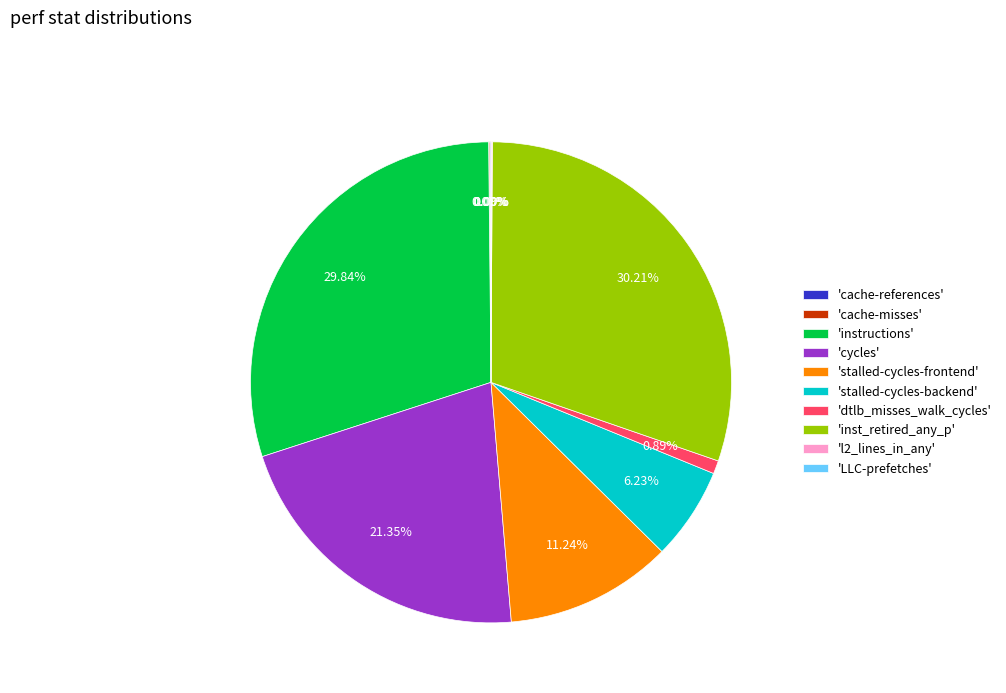

To the nearest percent, what is the difference between the largest and smallest slice percentages?

30%